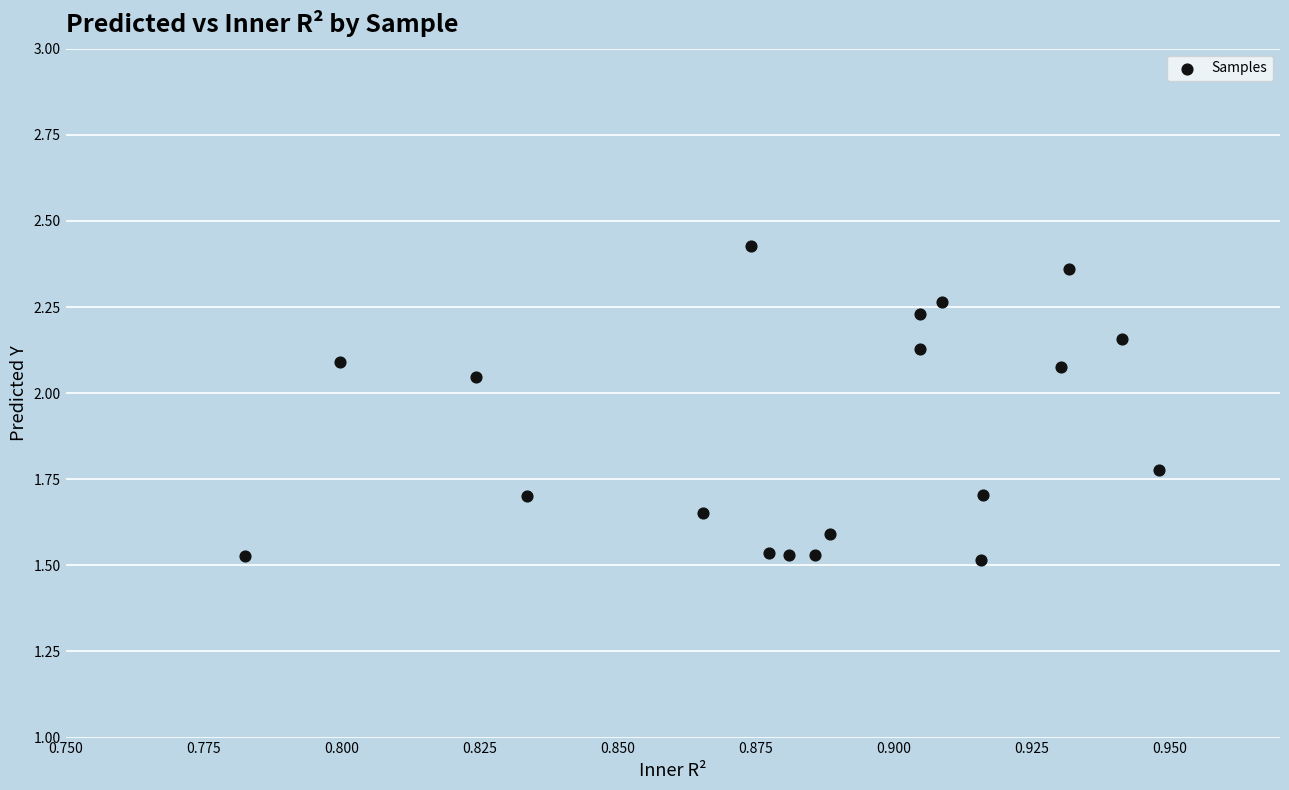

What is the range of Y values (max minus min)?

0.9